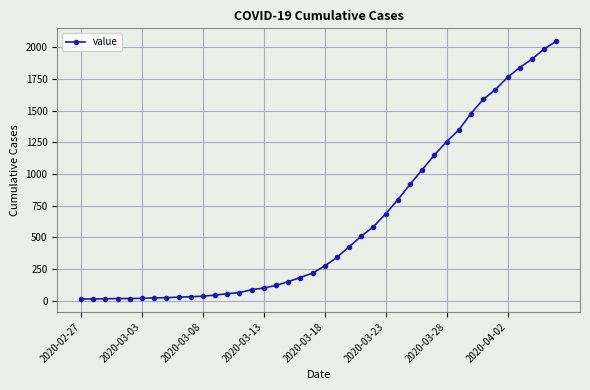

What is the sum of all values?

24843